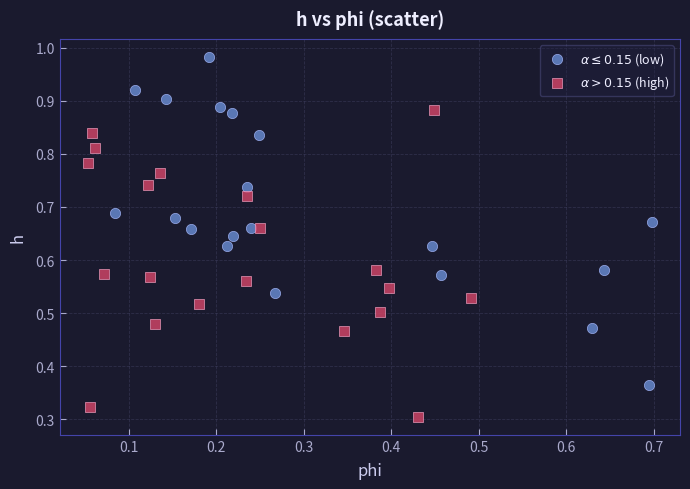

Which series contains the lowest Y value?

$\alpha > 0.15$ (high)